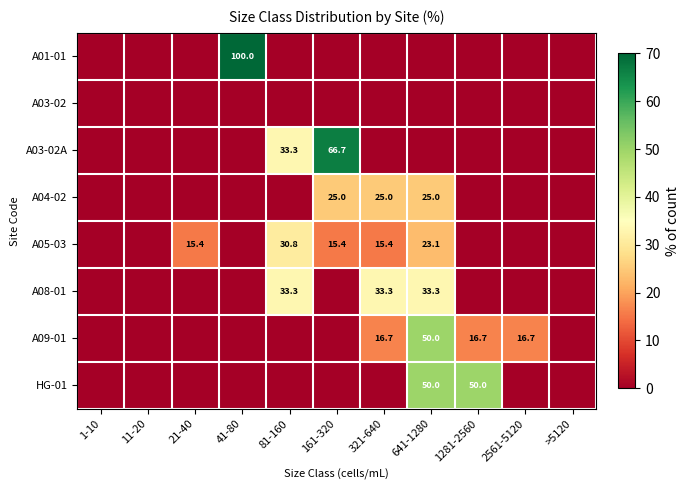

How many data points does each series have?

11